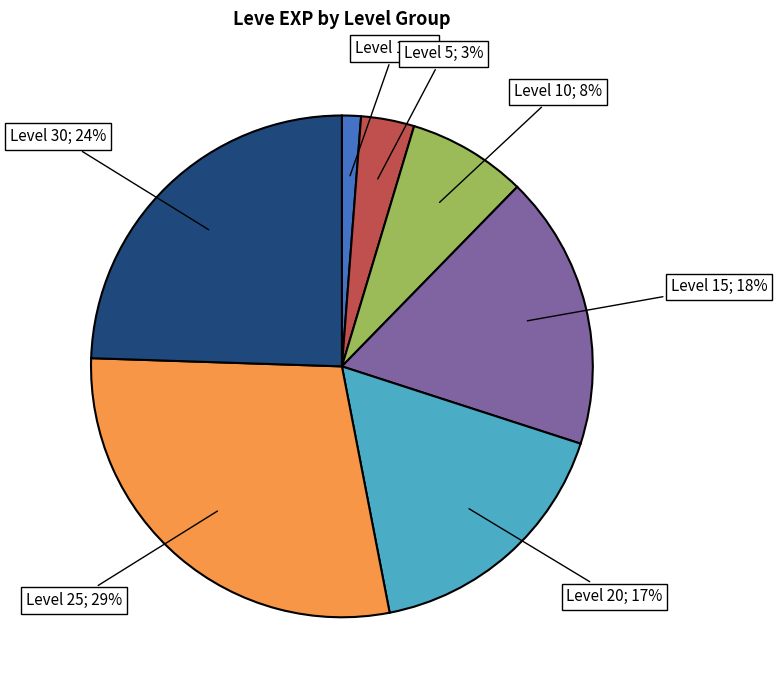

How many slices are in this pie chart?

7